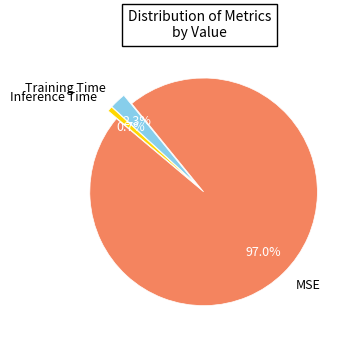

The MSE slice represents 97% of the pie. True or false?

True